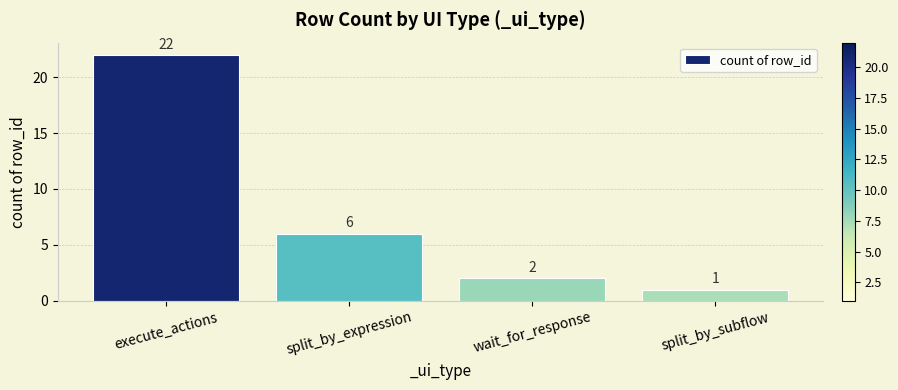

True or false: the data shows 22 at execute_actions.

True